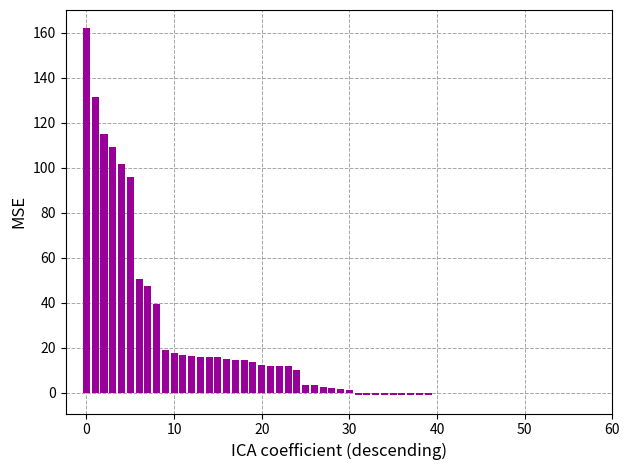

What is the sum of all values?

1091.8